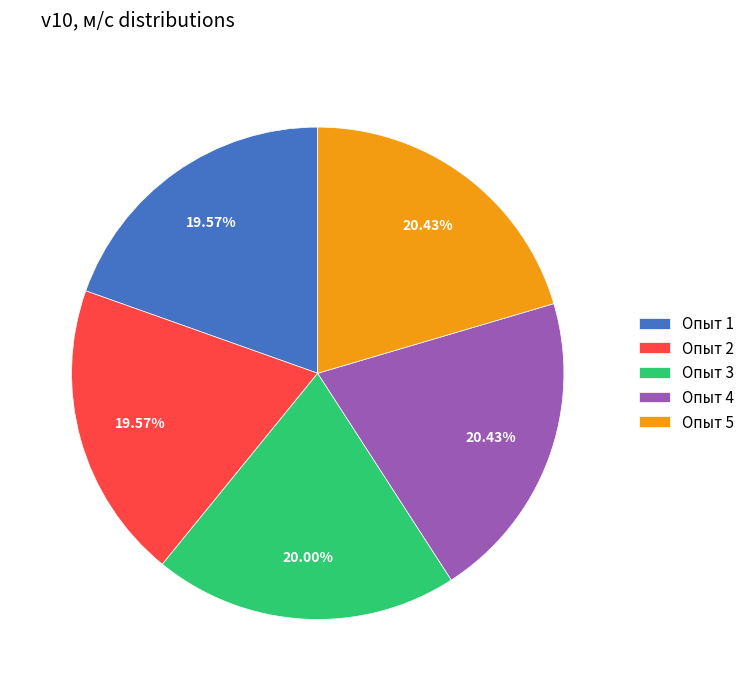

To the nearest percent, what is the difference between the largest and smallest slice percentages?

1%